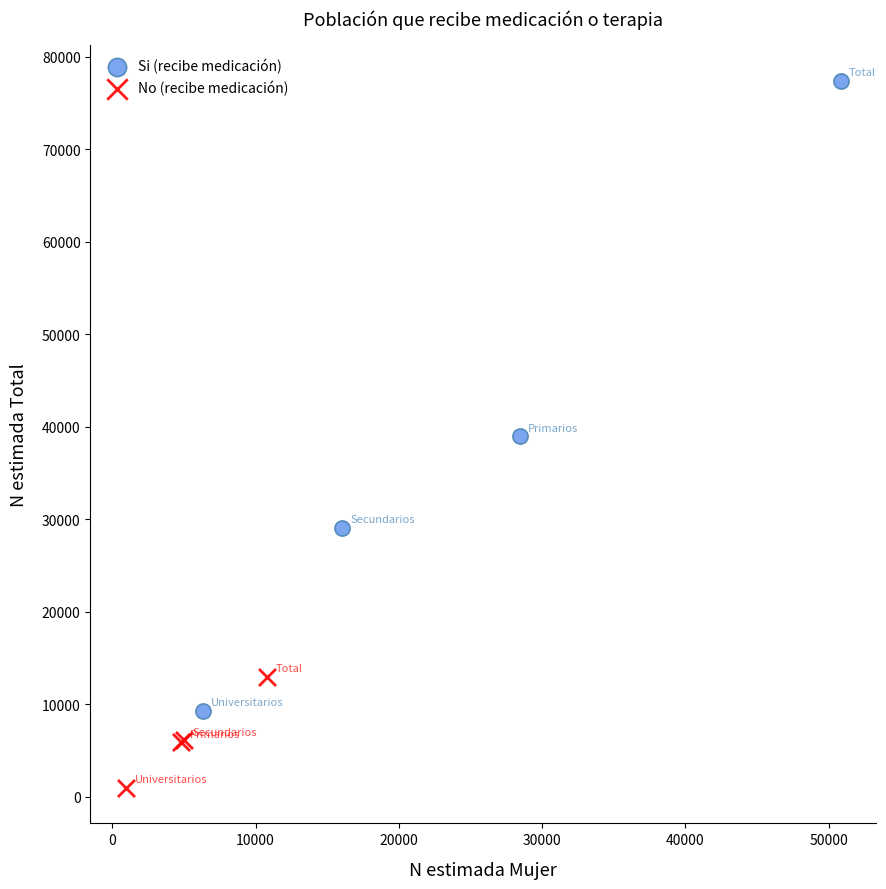

Which series has the widest spread of Y values?

Si (recibe medicación)